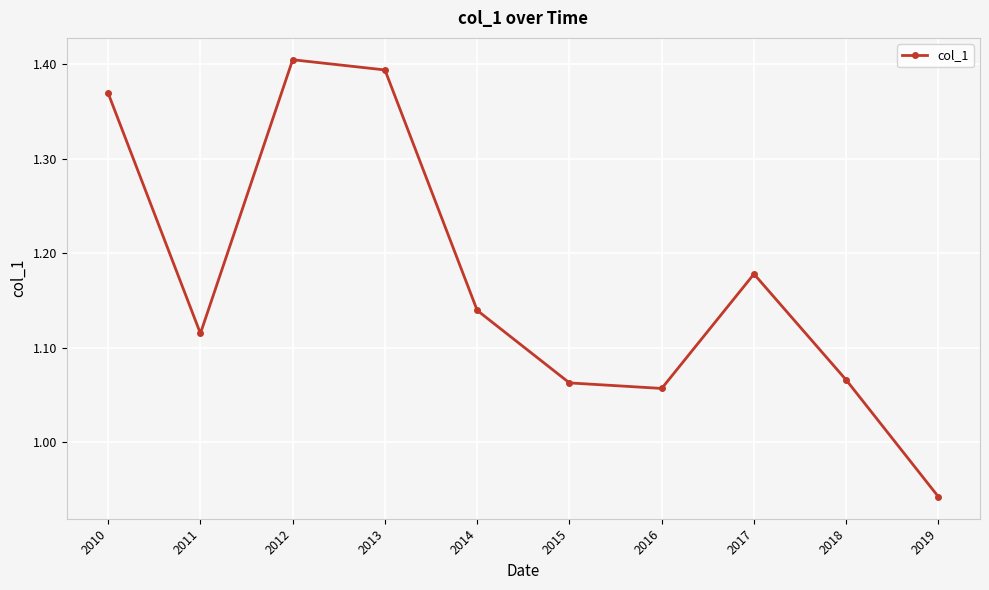

The chart shows a value of 1.4 at 2010. True or false?

True